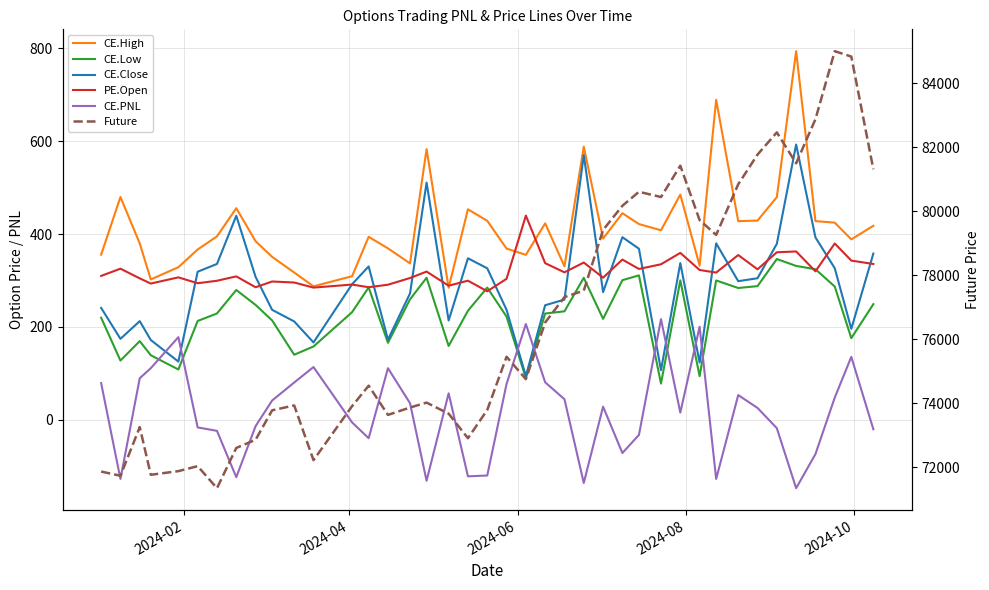

Rank the series by their maximum value, from highest to lowest.

Future, CE.High, CE.Close, PE.Open, CE.Low, CE.PNL